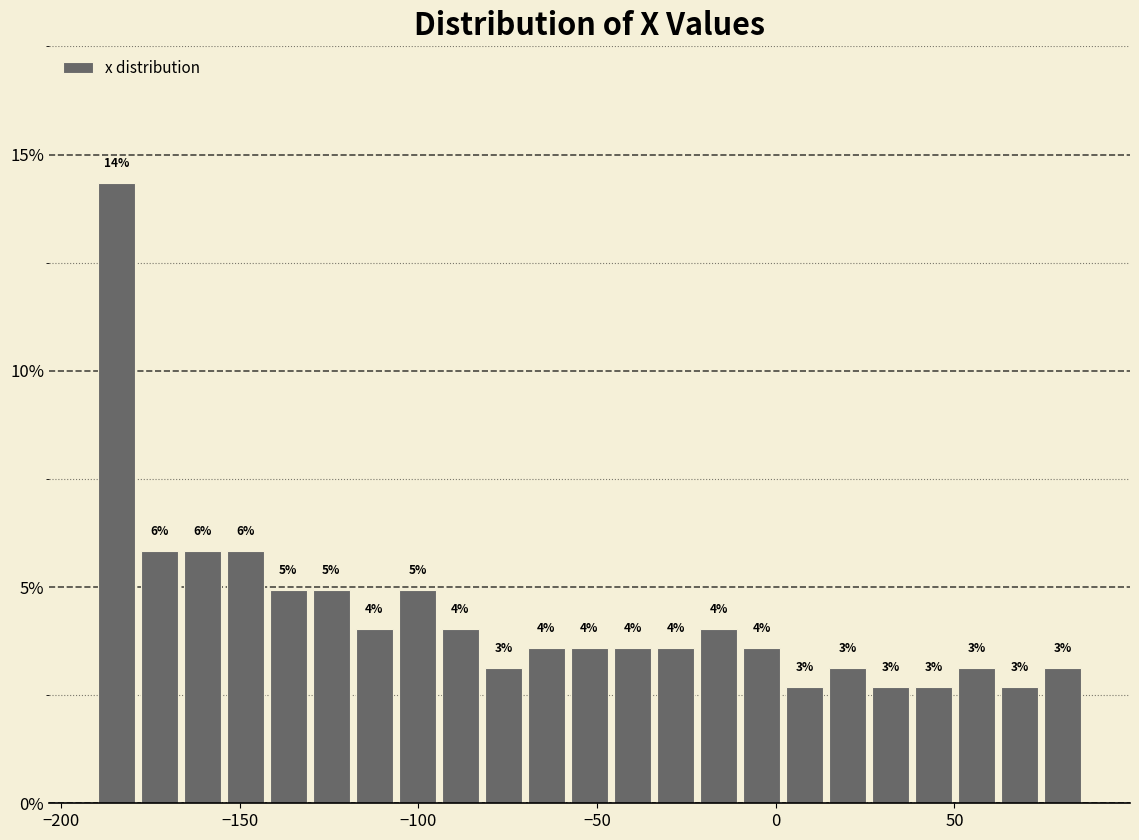

Around what value on the x-axis is the tallest bar? Give the approximate position of its centre, as read against the axis.

-185